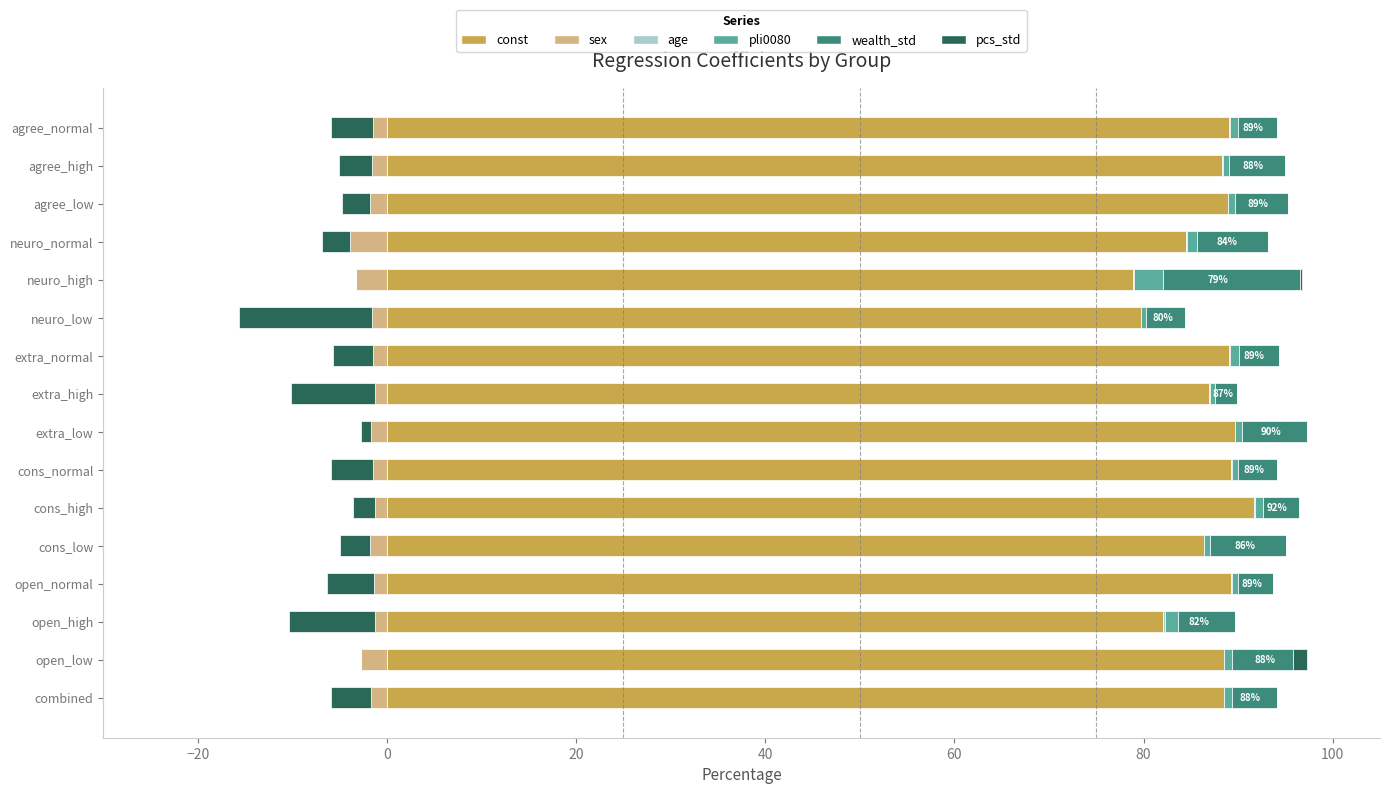

True or false: const has a value of 89.1 at agree_normal.

True